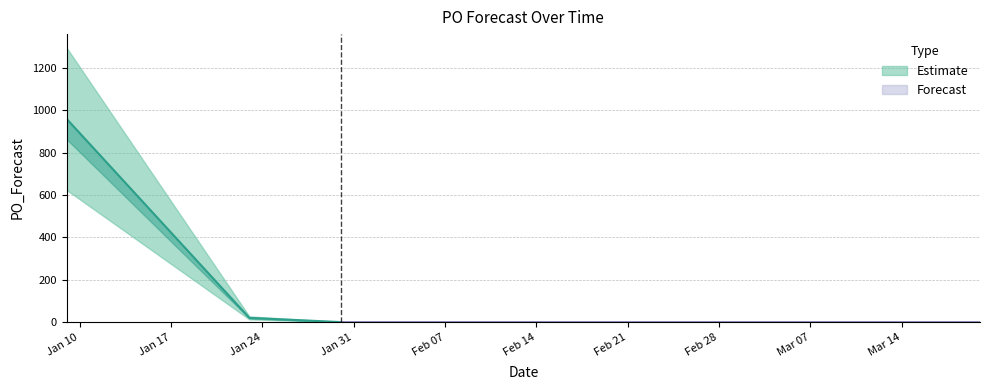

Which has a higher value, 2023-01-09 or 2023-01-23?

2023-01-09